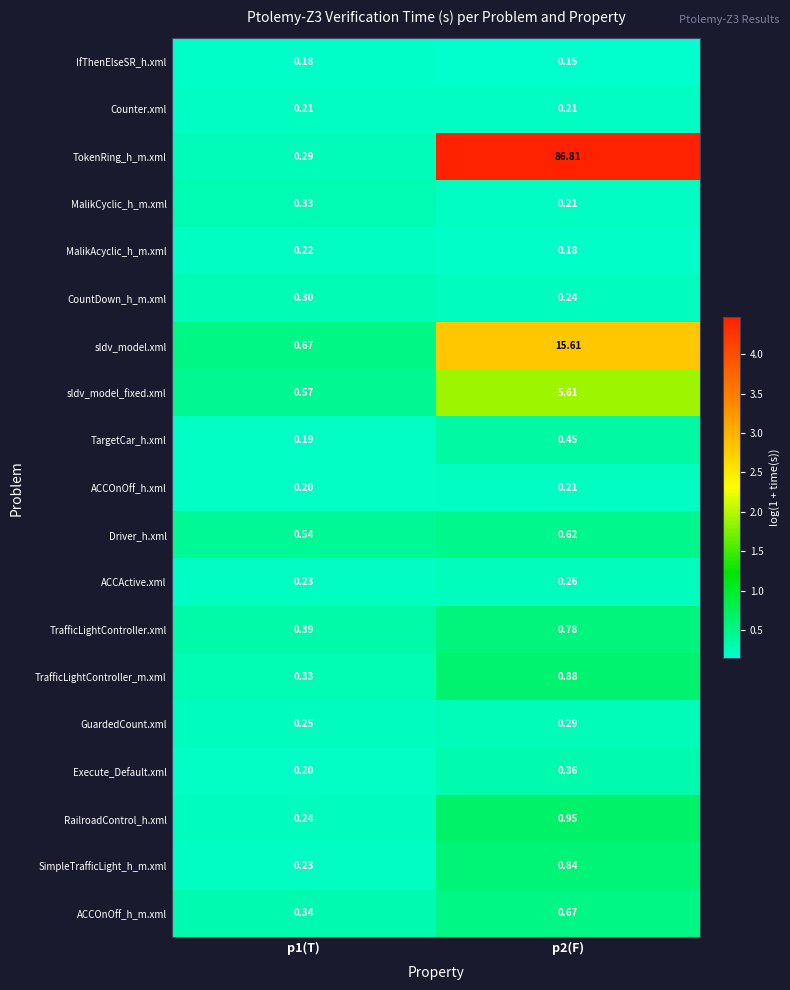

Which series has the largest total across all categories?

TokenRing_h_m.xml